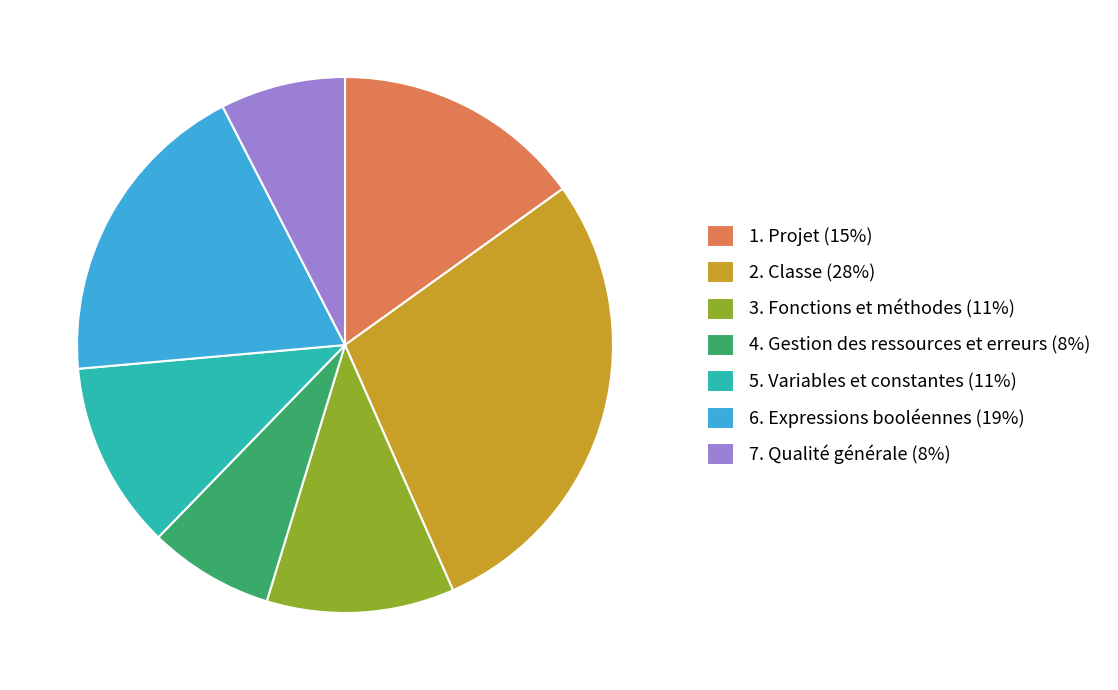

Between 1. Projet (15%) and 2. Classe (28%), which is larger?

2. Classe (28%)